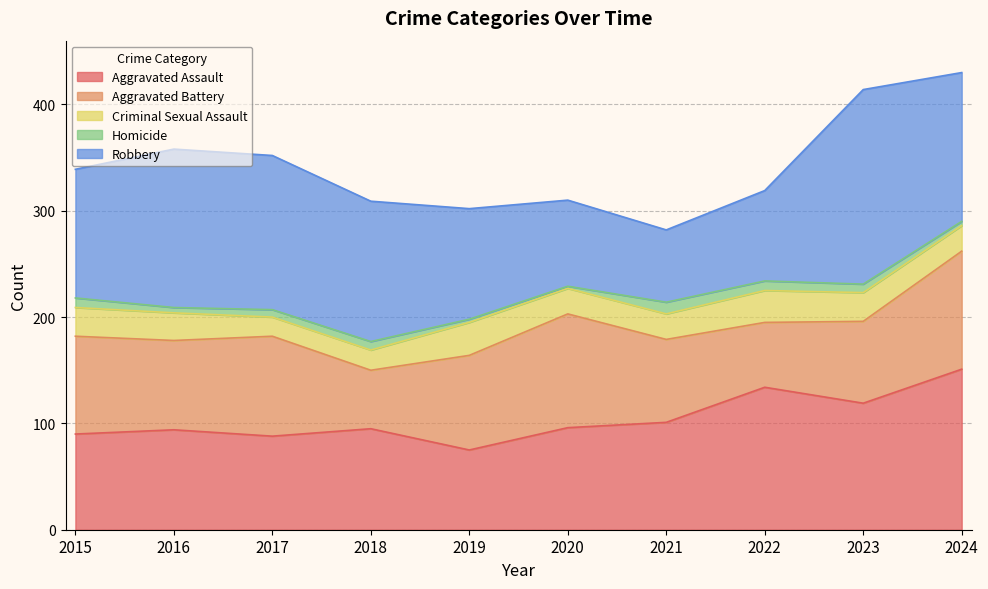

Reading left to right, transcribe all the data shown in this chart.

Aggravated Assault: 2015=90	2016=94	2017=88	2018=95	2019=75	2020=96	2021=101	2022=134	2023=119	2024=151
Aggravated Battery: 2015=92	2016=84	2017=94	2018=55	2019=89	2020=107	2021=78	2022=61	2023=77	2024=111
Criminal Sexual Assault: 2015=27	2016=26	2017=18	2018=19	2019=31	2020=24	2021=24	2022=30	2023=27	2024=24
Homicide: 2015=9	2016=5	2017=7	2018=8	2019=3	2020=2	2021=11	2022=9	2023=8	2024=4
Robbery: 2015=121	2016=149	2017=145	2018=132	2019=104	2020=81	2021=68	2022=85	2023=183	2024=140